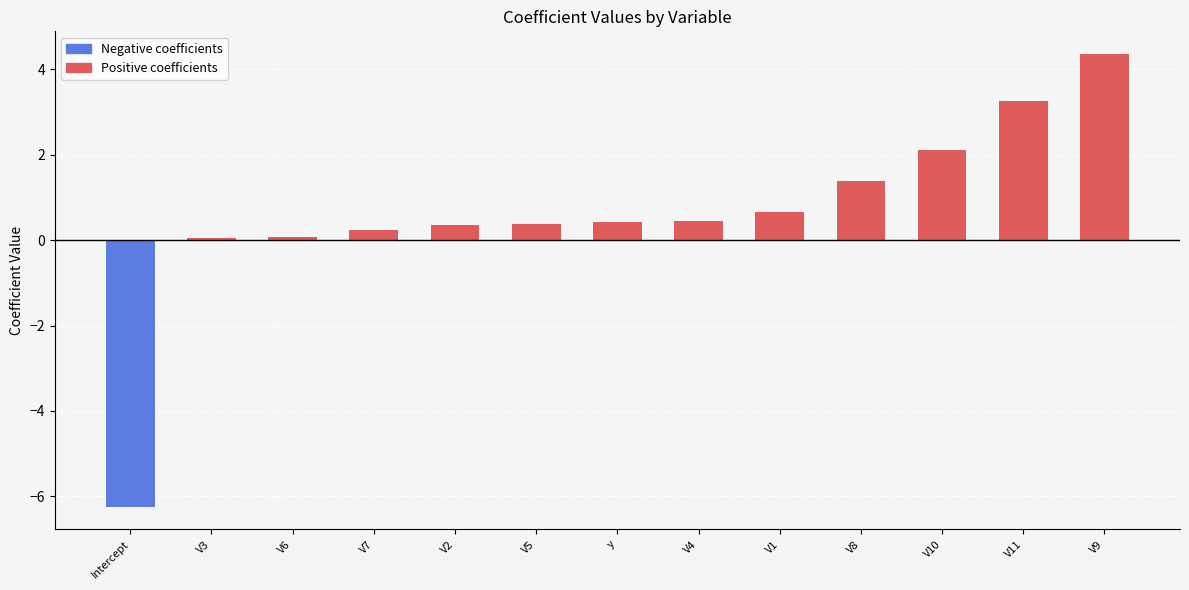

What is the difference between the values at V2 and Intercept?

6.6